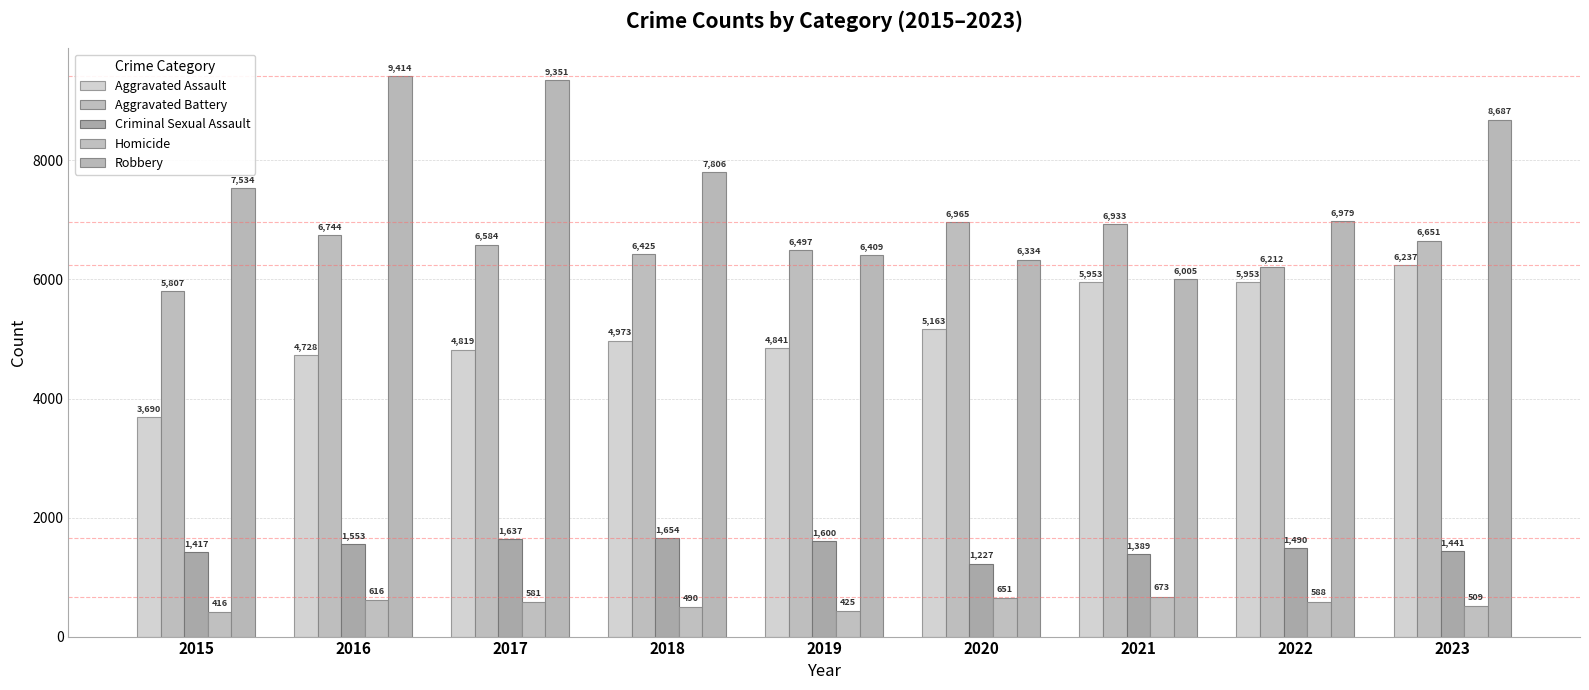

How many bars are there in total?

45